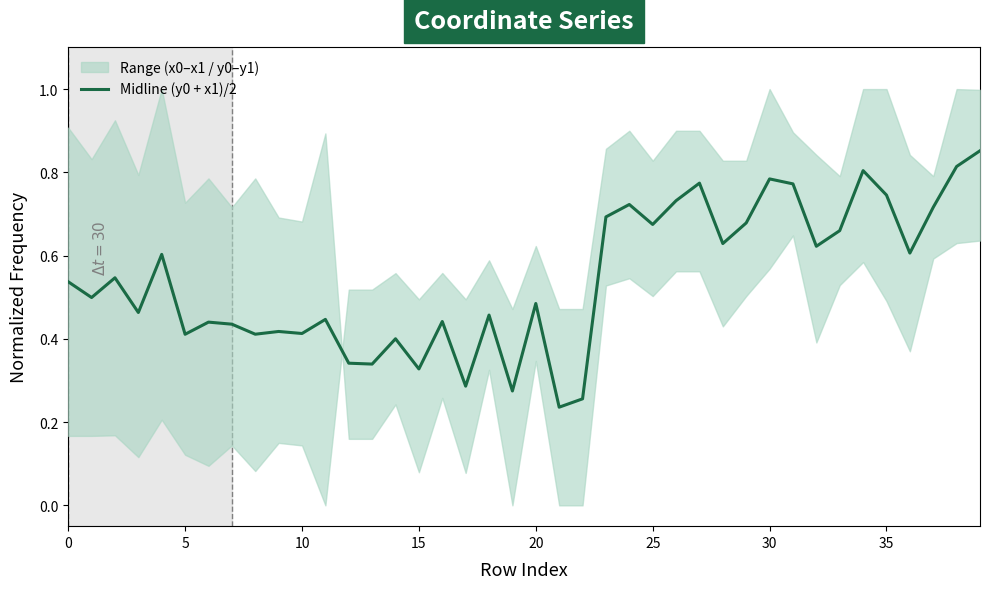

What is the label of the 13th point from the left?

12